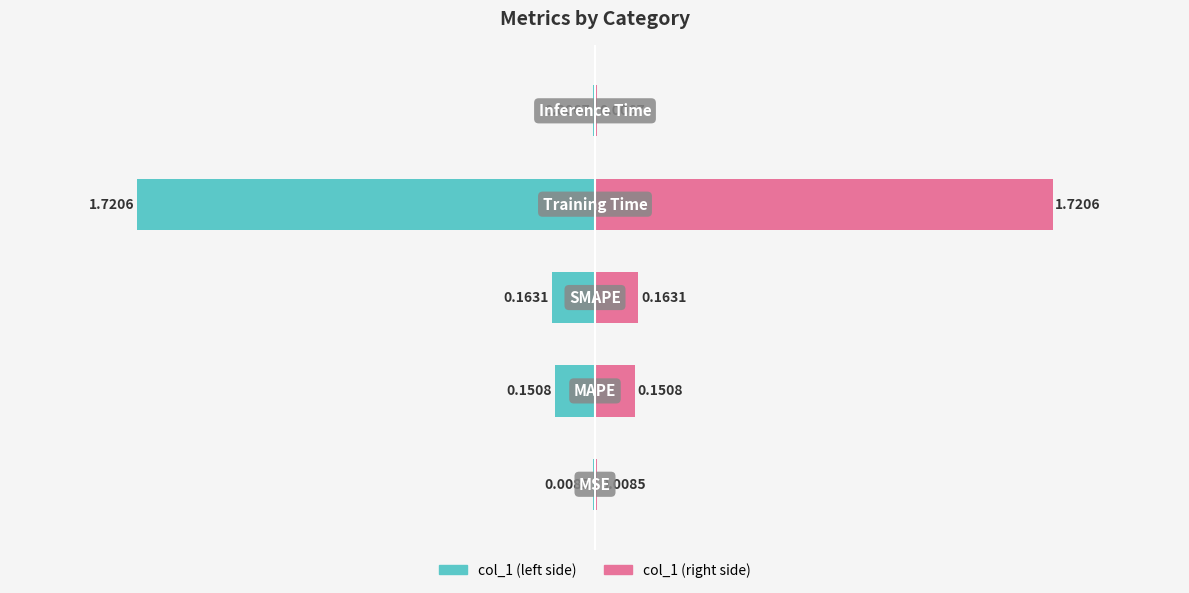

Rank the series at −1.0 from highest to lowest value.

col_1 (right), col_1 (left)